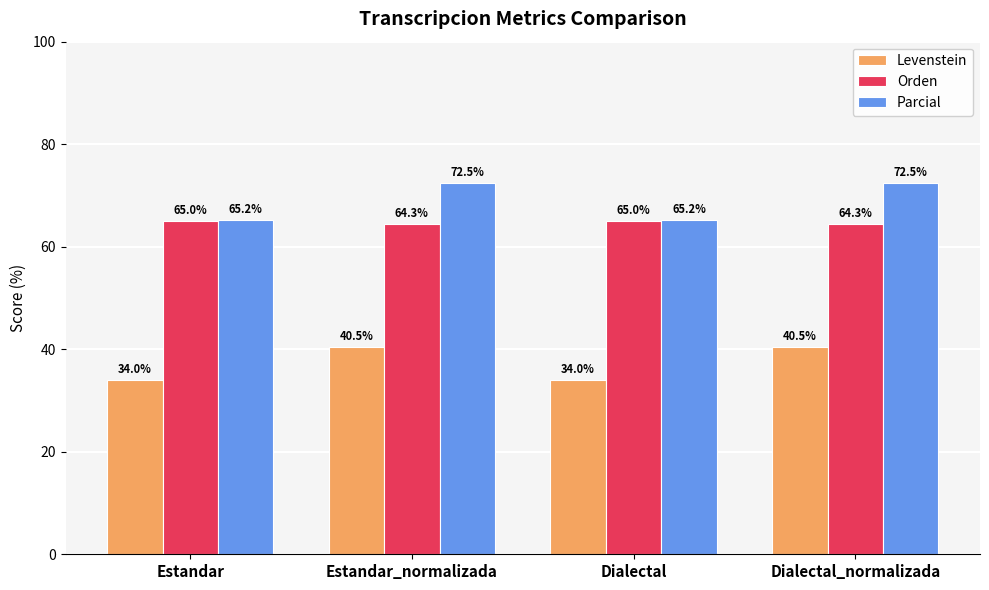

What is the greatest value displayed?

72.5